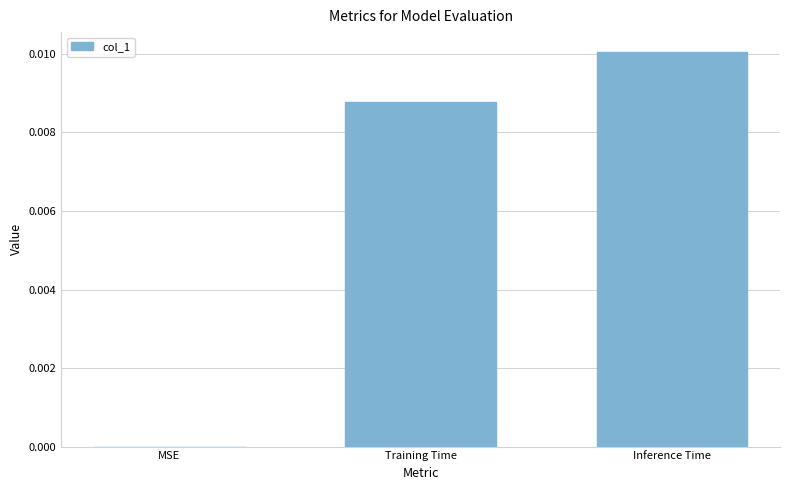

Between Training Time and MSE, which is larger?

Training Time